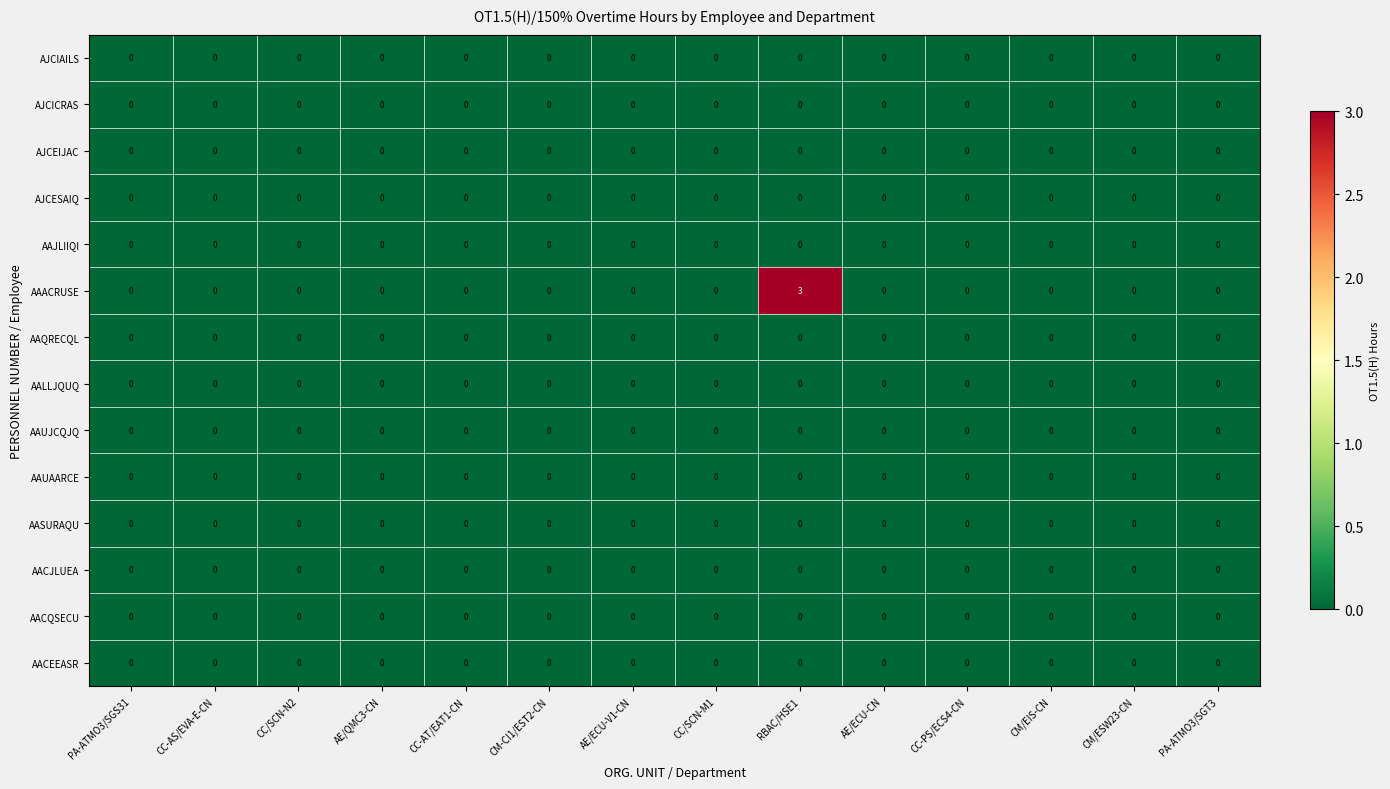

At how many categories does at least one series exceed 1?

1